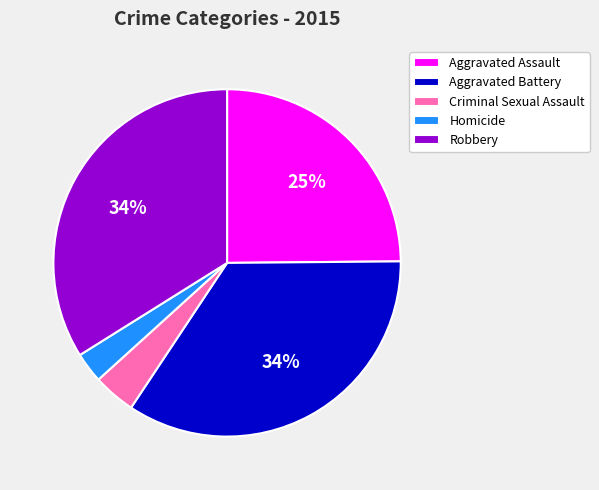

What is the ratio of the value at Criminal Sexual Assault to the value at Robbery?

0.1